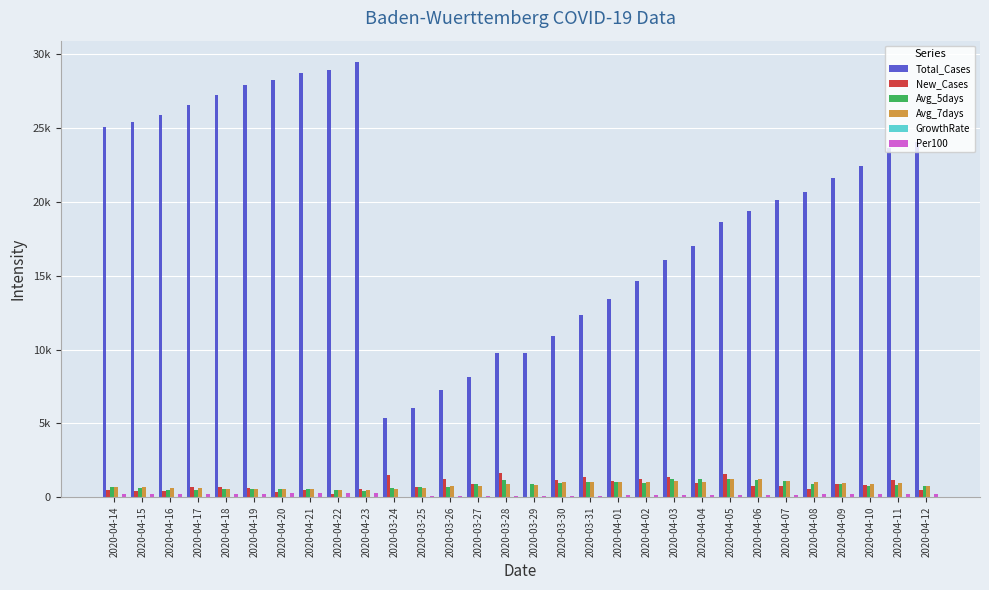

Does the chart contain stacked bars?

No